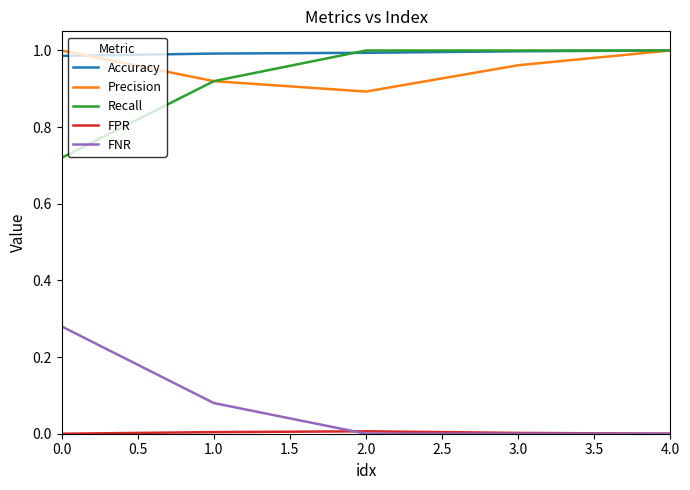

Which series has the largest total across all categories?

Accuracy